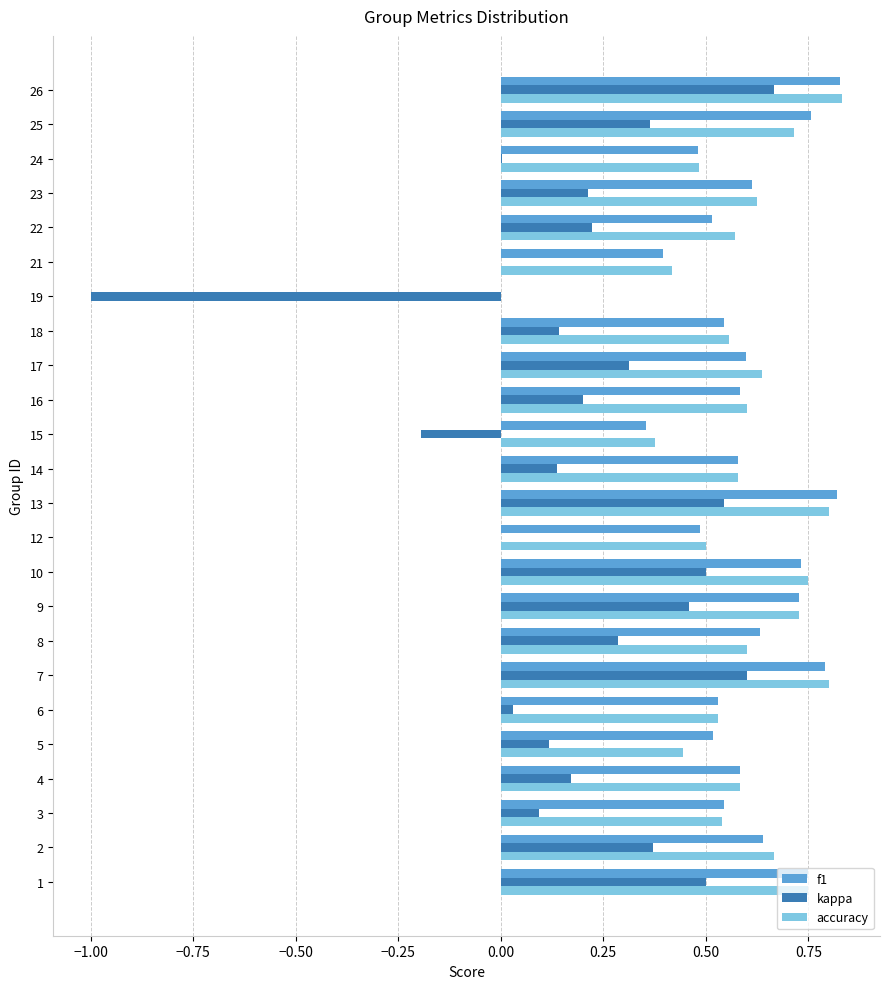

What is the total value across all series at 17?

1.5